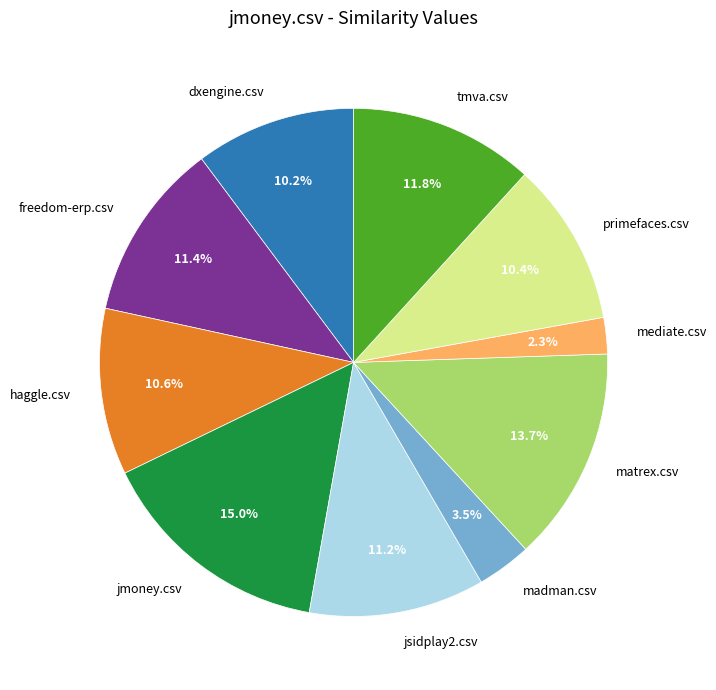

What percentage is the jsidplay2.csv slice, to the nearest percent?

11%